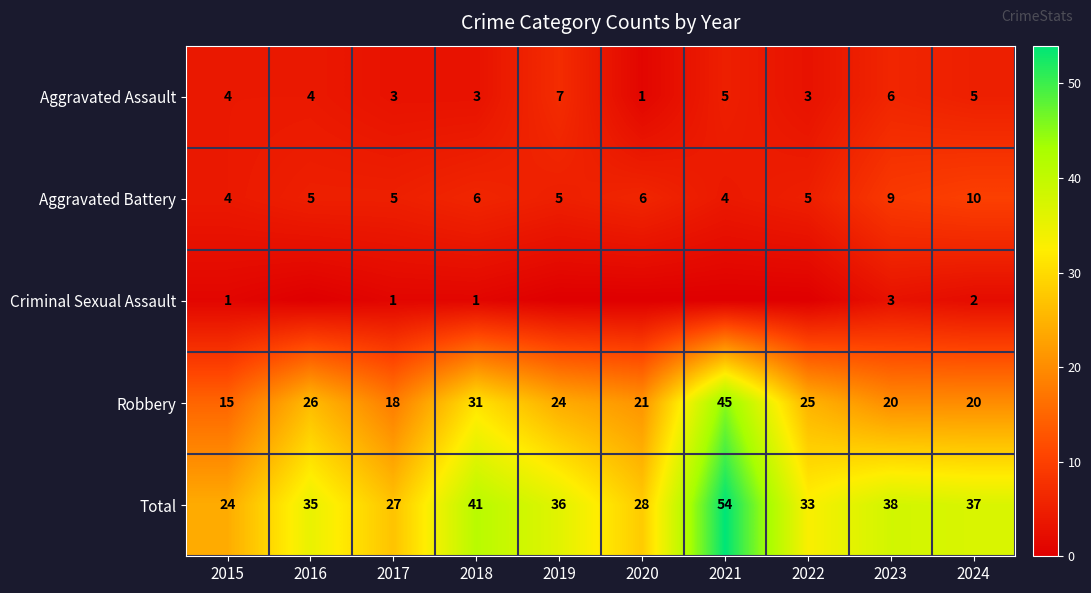

Which has a higher value, 2018 or 2021?

2021